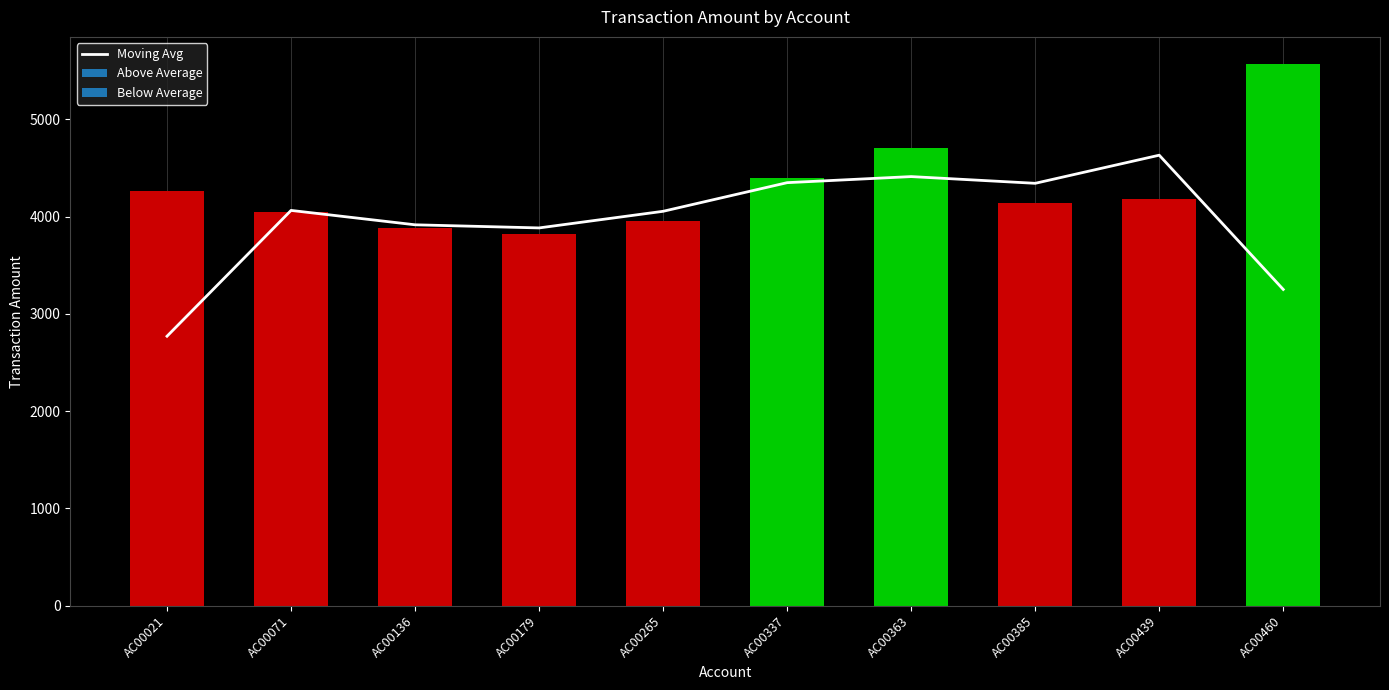

What is the ratio of the value at AC00439 to the value at AC00179?

1.2